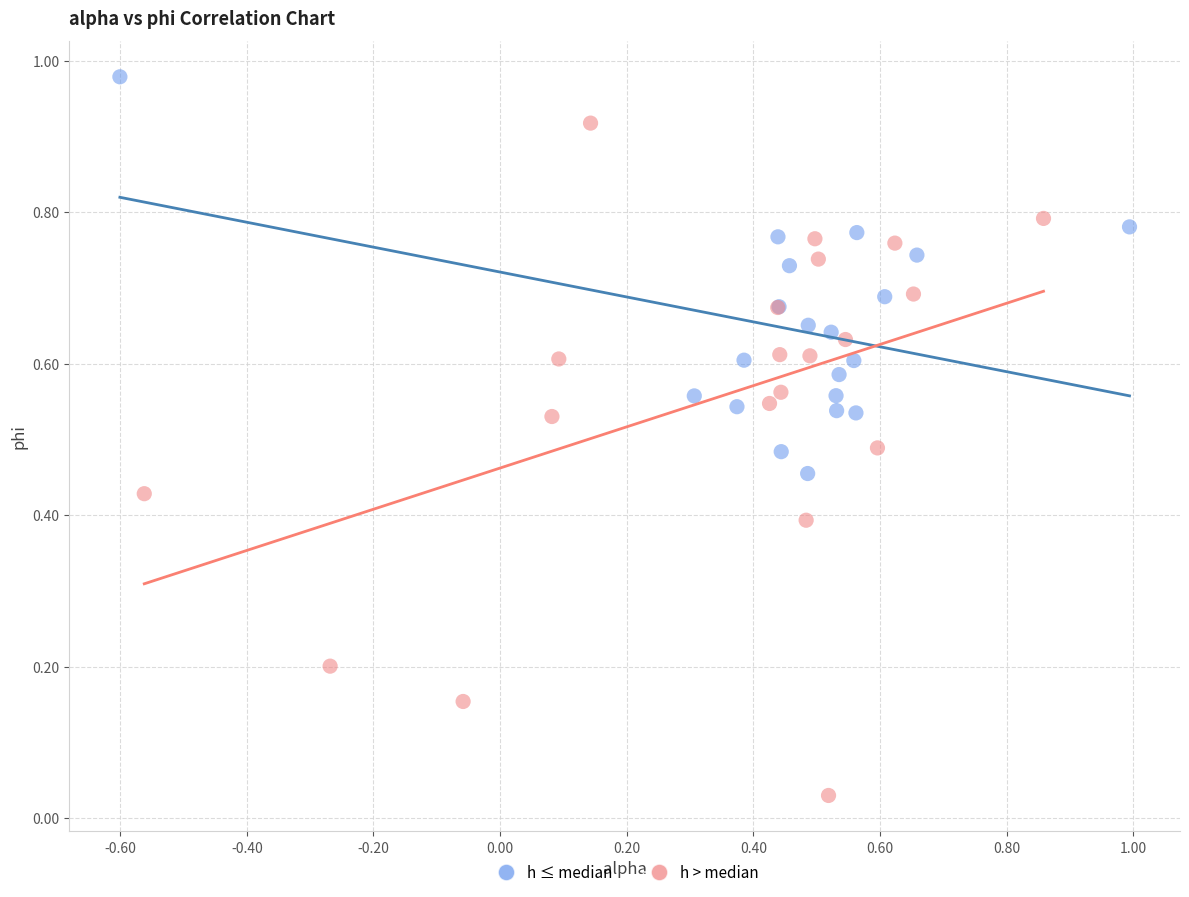

Which series contains the lowest Y value?

h > median